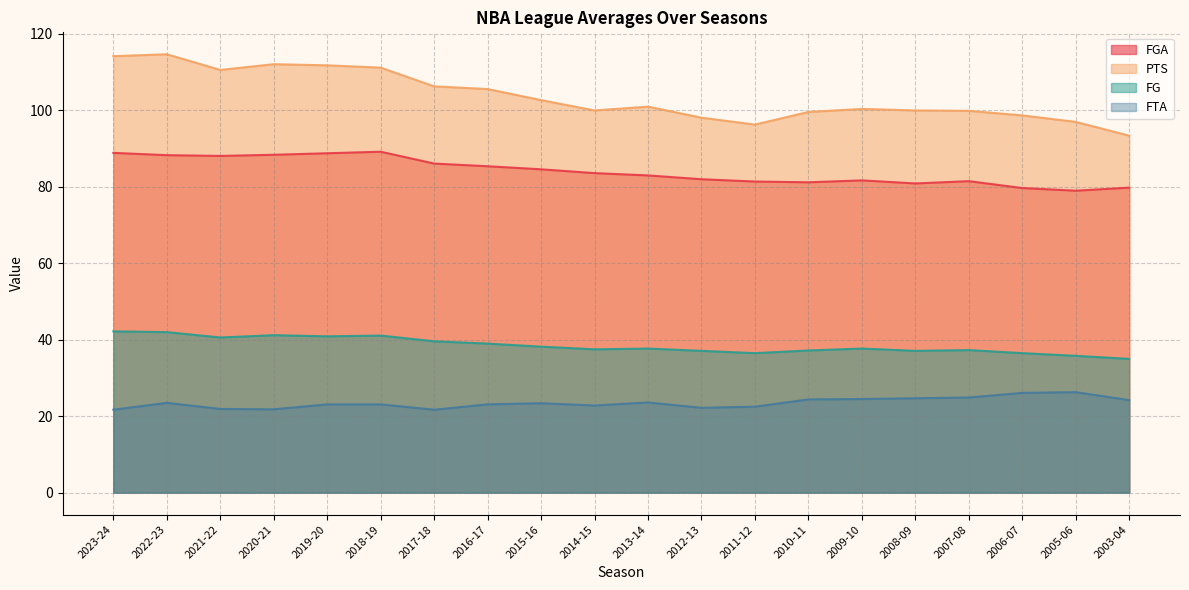

What is the maximum value for FTA?

26.3